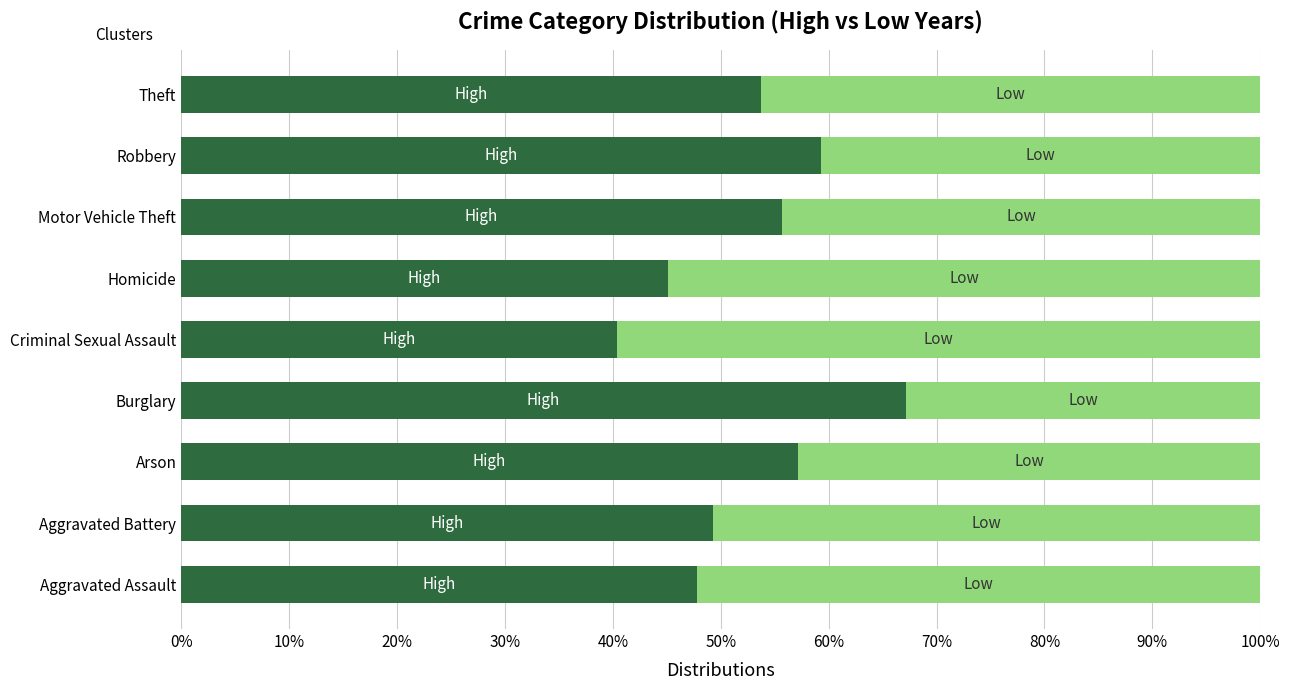

What is the total value across all series at Burglary?

100.0